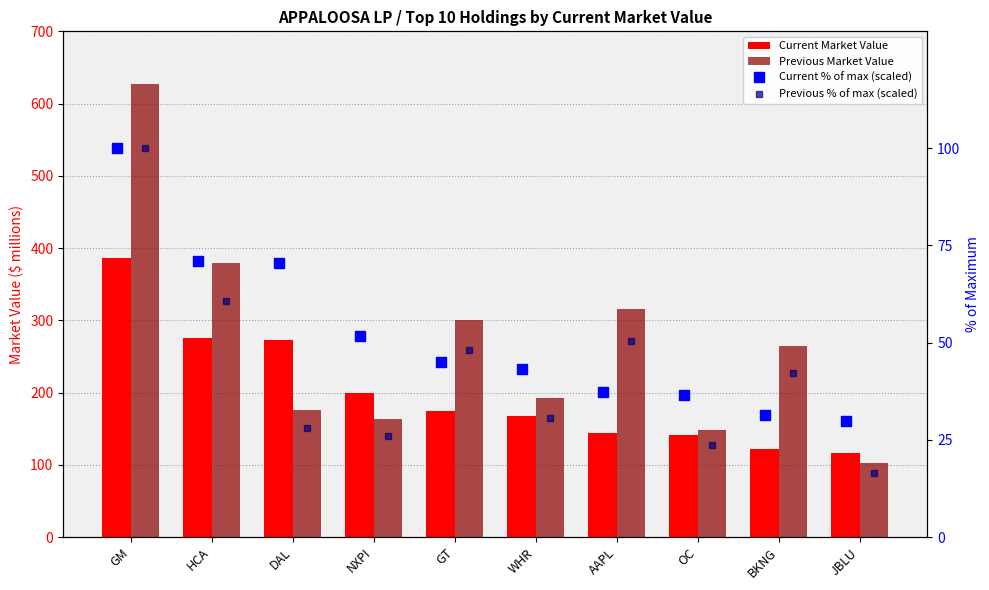

What is the average value of the Previous % of max (scaled) series?

42.6